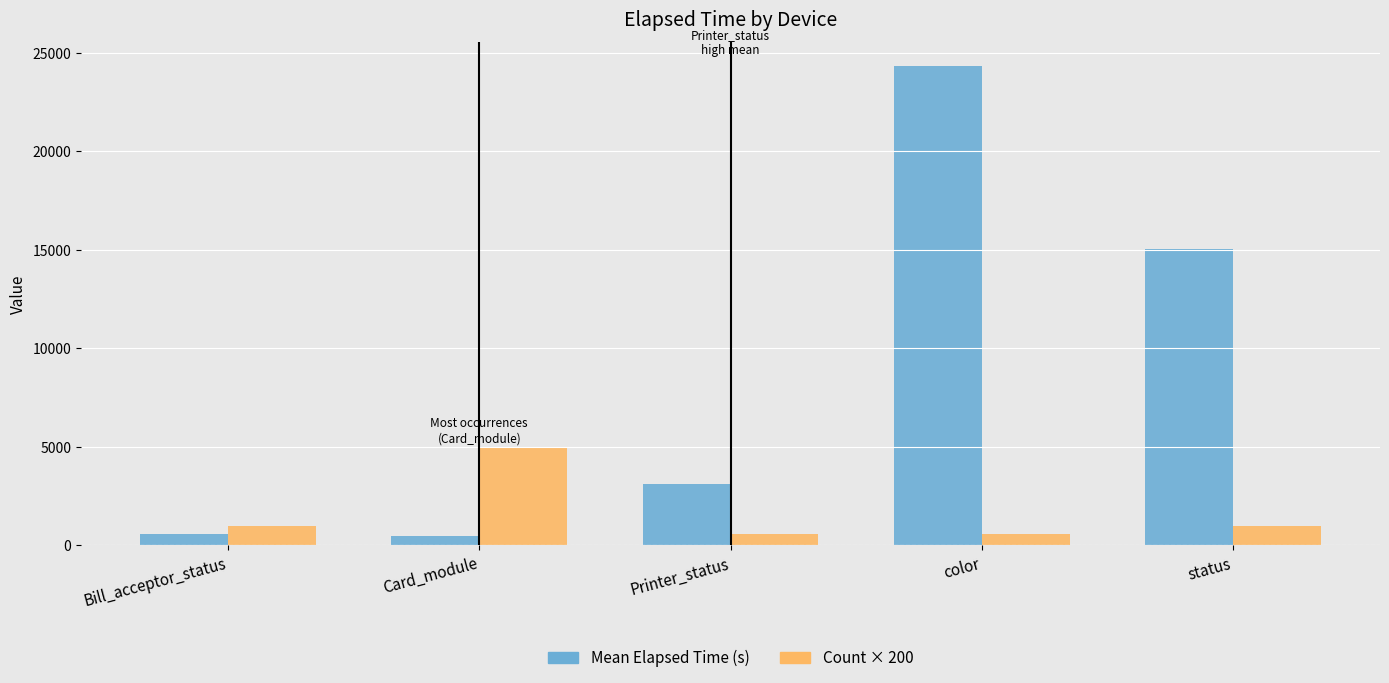

What is the highest value of the Mean Elapsed Time (s) series?

24315.3